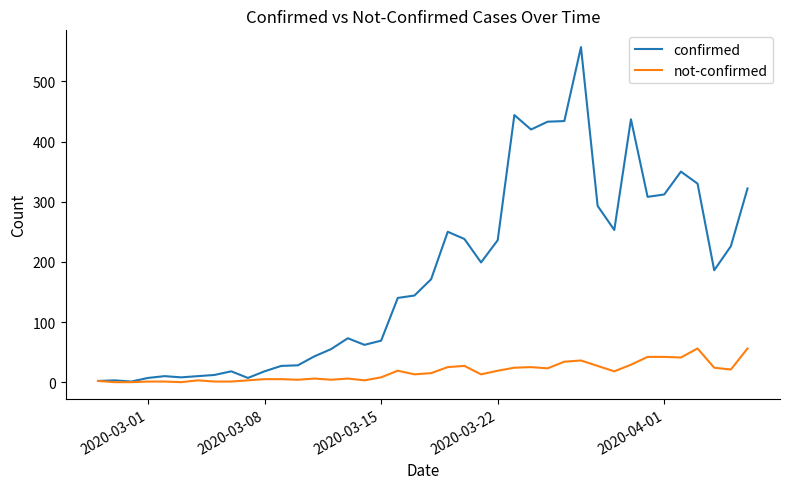

What is the maximum value for not-confirmed?

56